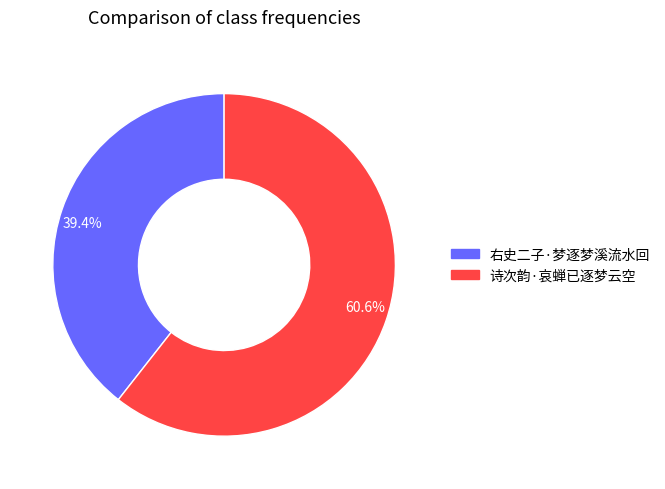

What is the total percentage of 39.4% and 60.6%?

100.0%